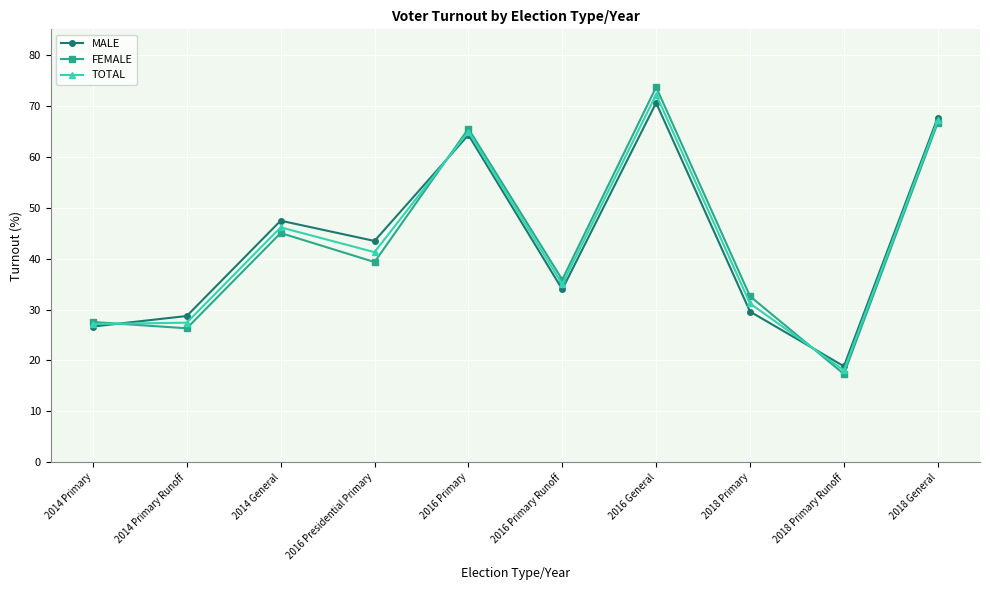

What is the smallest value displayed?

17.4